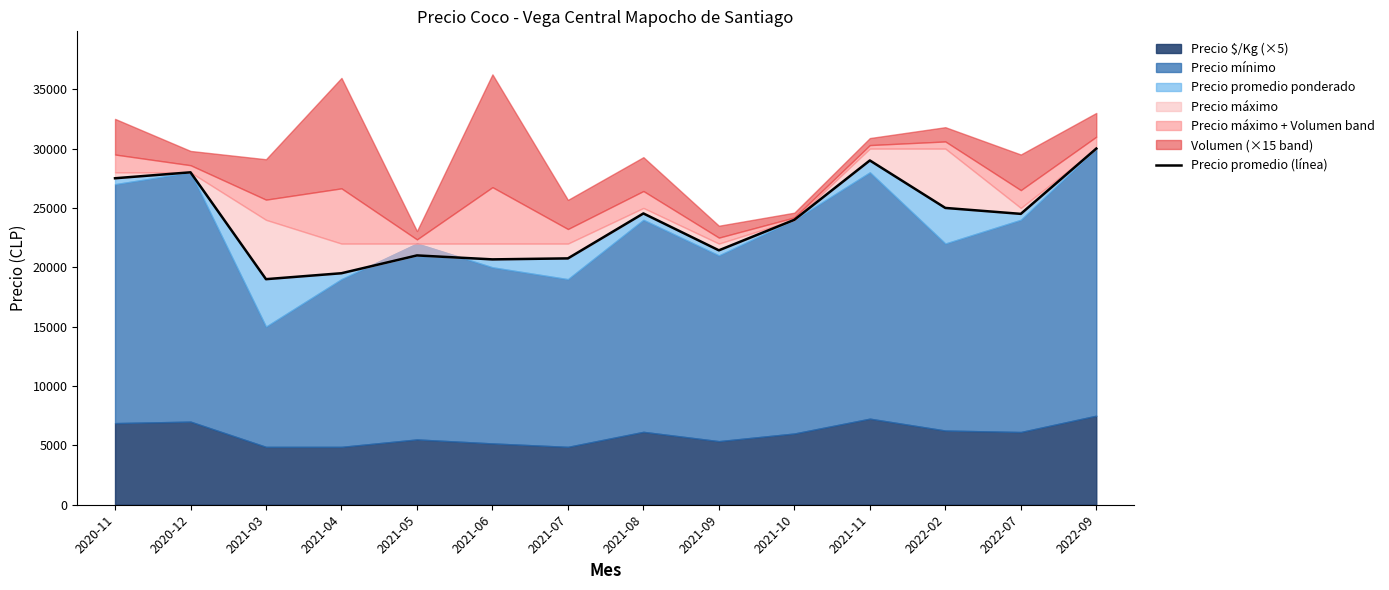

At which category does the chart reach its minimum across all series?

2021-03